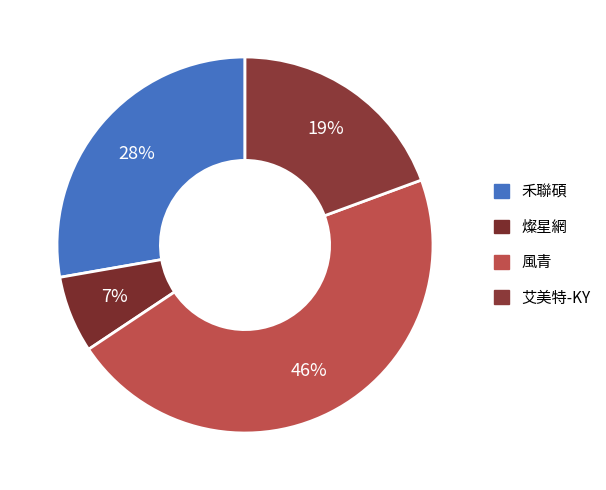

True or false: 風青 accounts for 3% of the total.

False